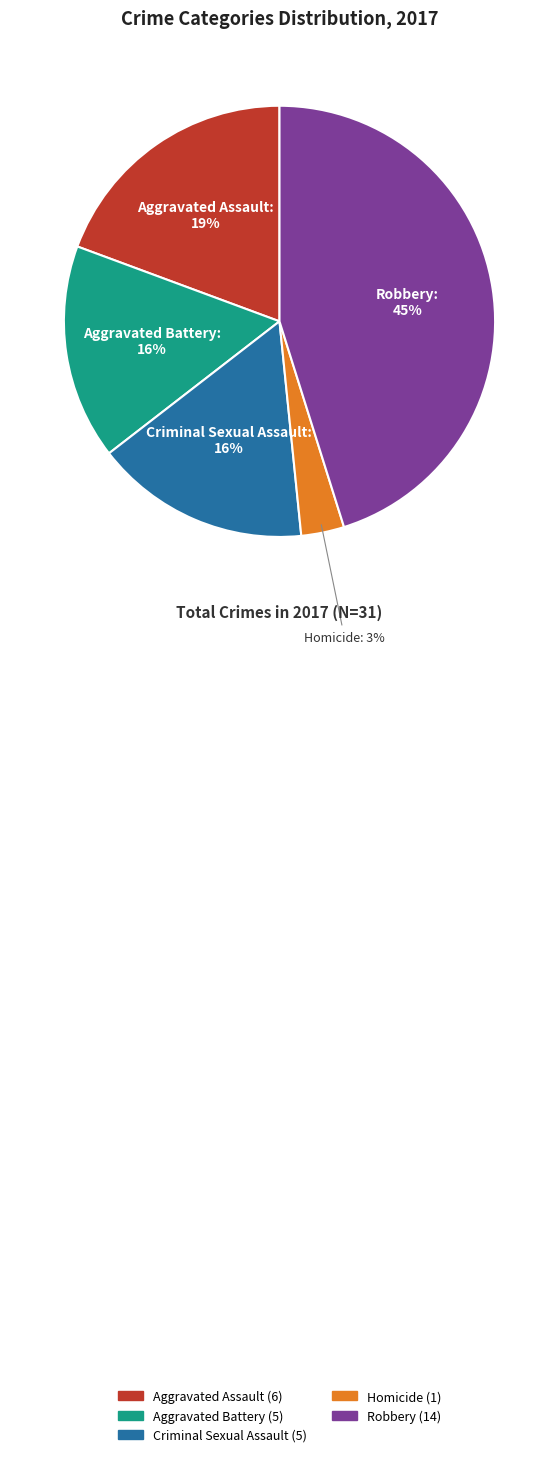

To the nearest percent, what portion does Homicide represent?

3%